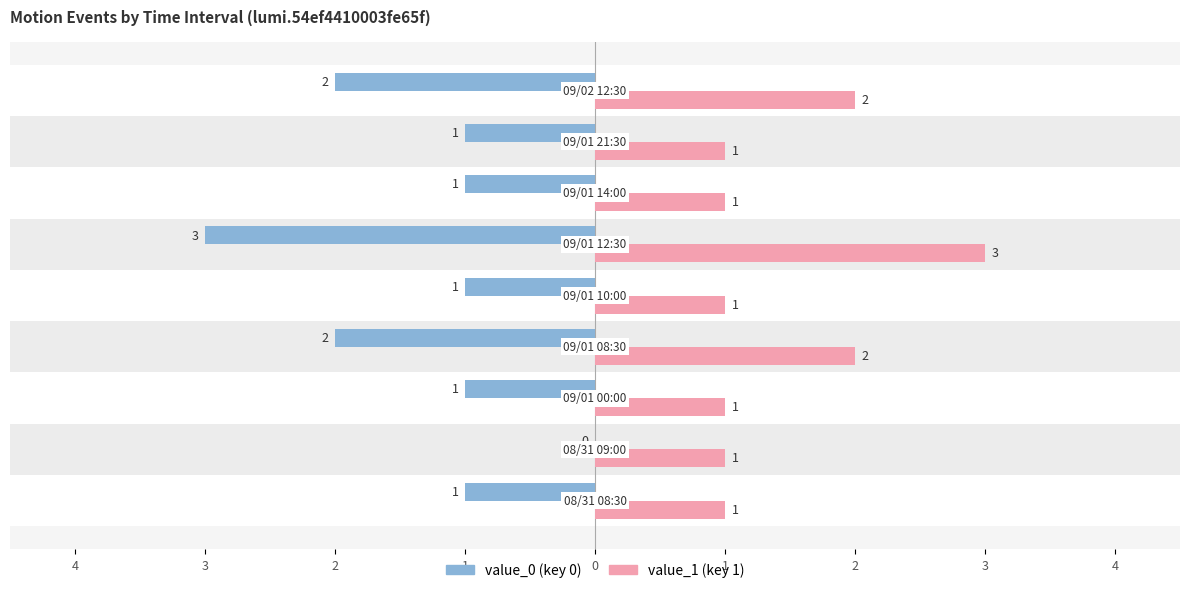

Count the value_0 (key 0) values in the range -2 to -1.

7